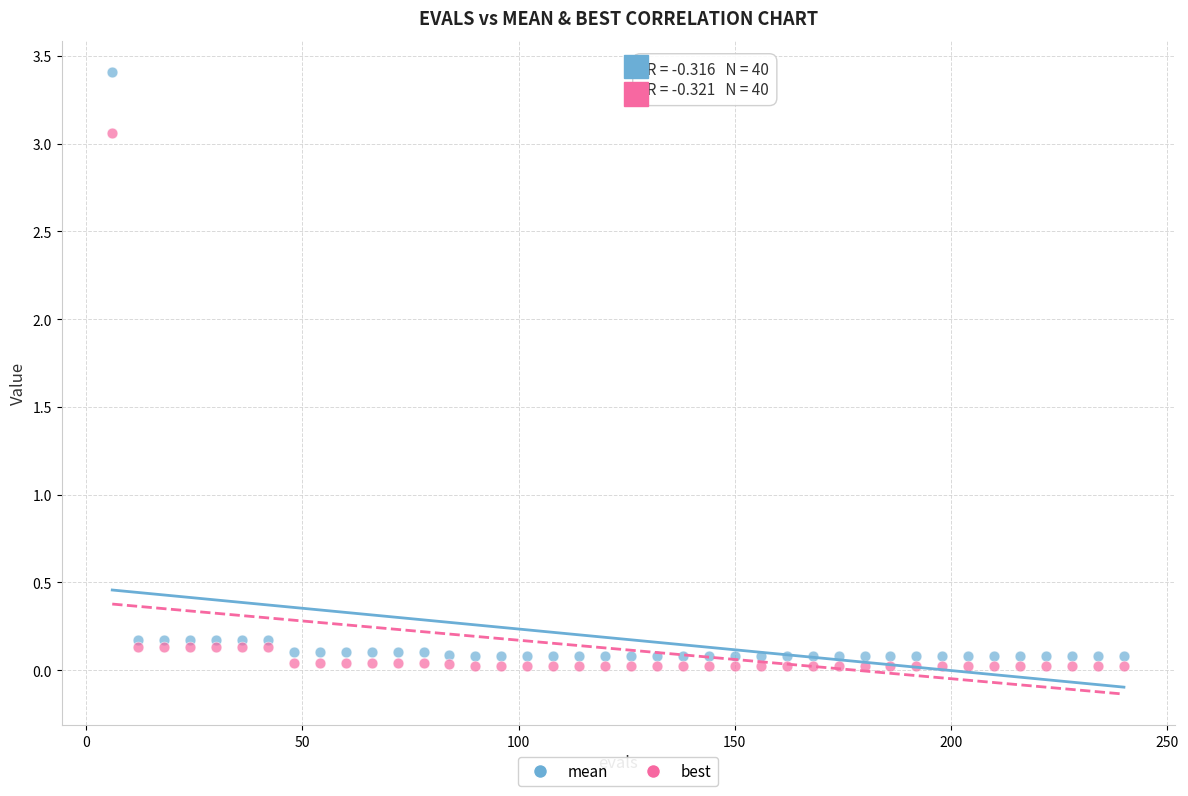

Which series contains the lowest Y value?

best